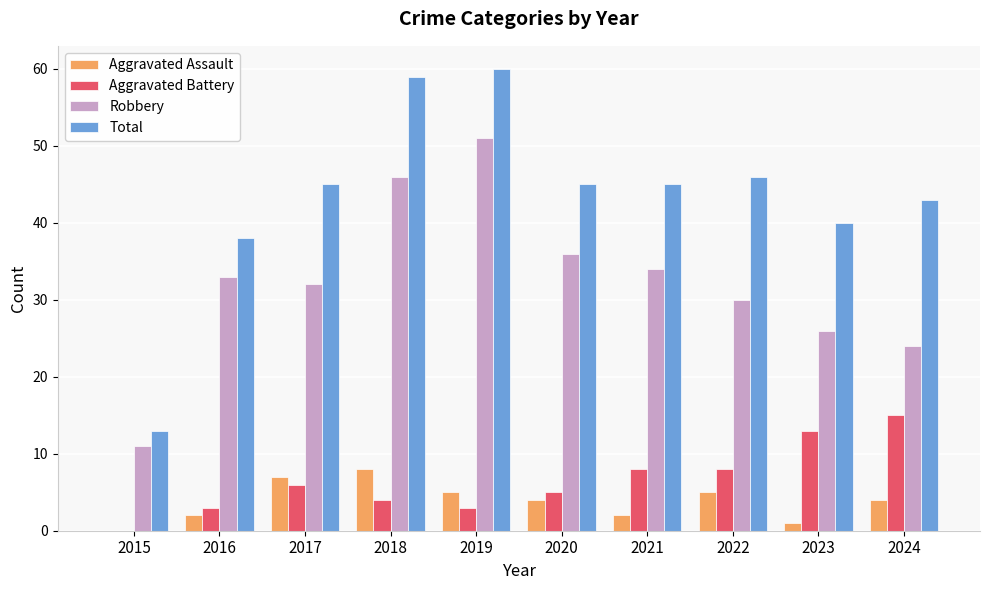

Between 2016 and 2023, which series saw the biggest shift?

Aggravated Battery